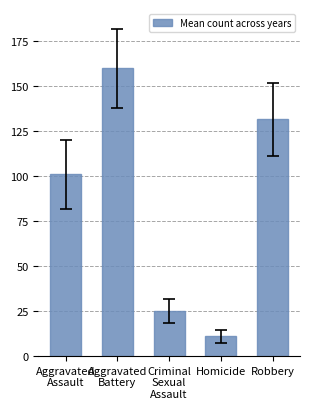

Reading right to left, transcribe all the data shown in this chart.

Robbery=131.6	Homicide=11.0	Criminal
Sexual
Assault=25.0	Aggravated
Battery=160.0	Aggravated
Assault=101.0